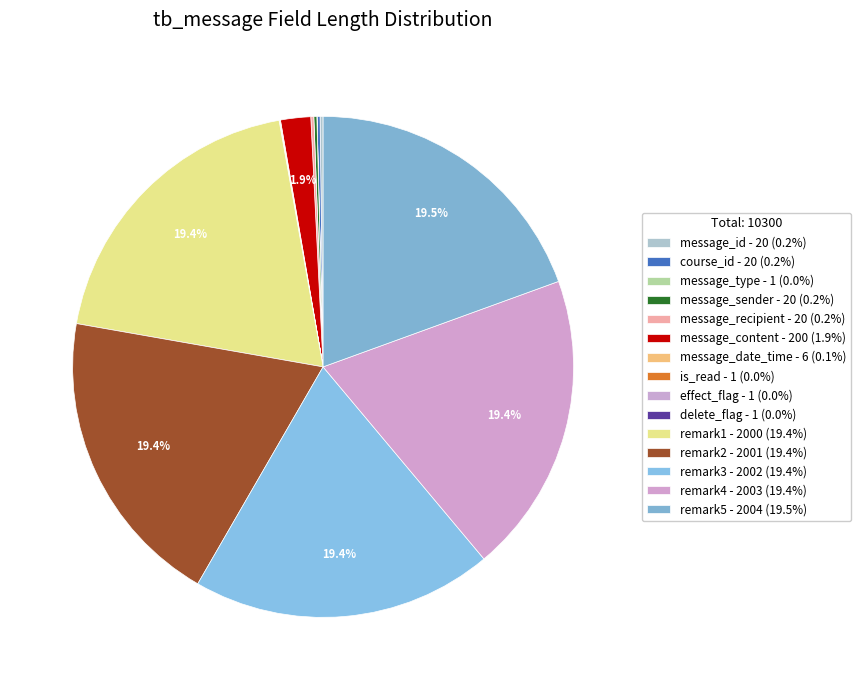

Does remark1 account for over 50% of the chart?

No